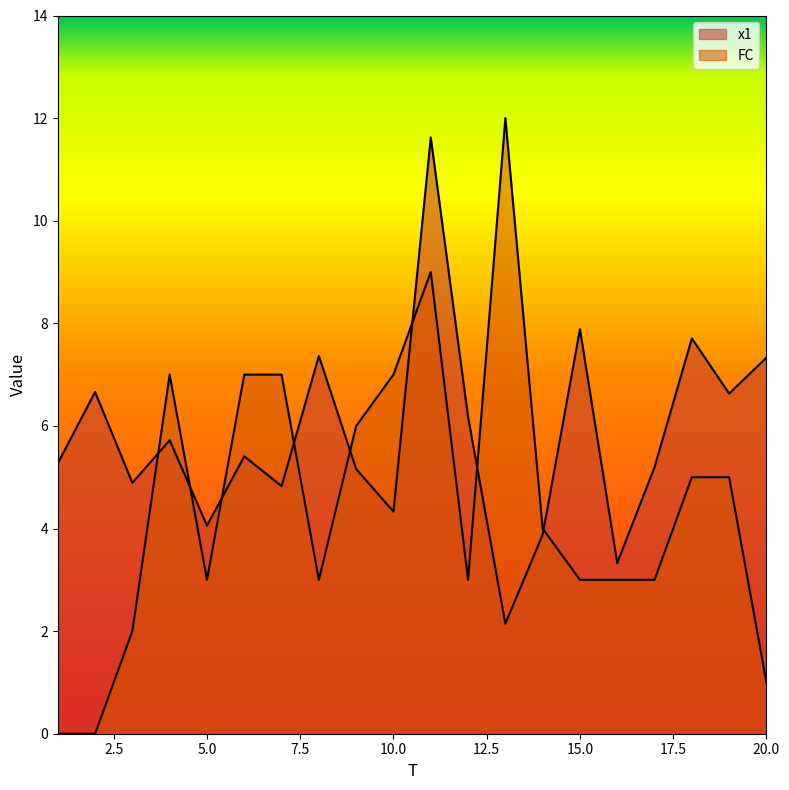

At how many categories does at least one series exceed 3?

20